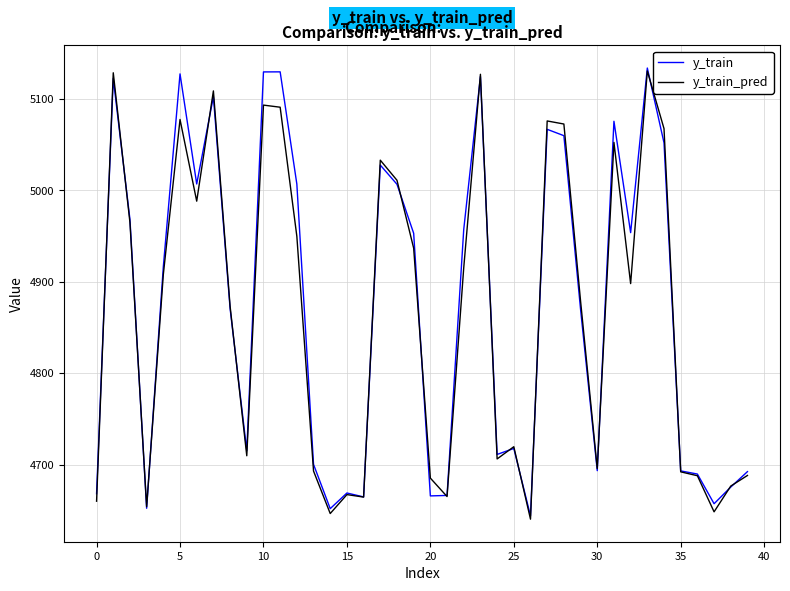

What is the minimum value for y_train?

4643.9